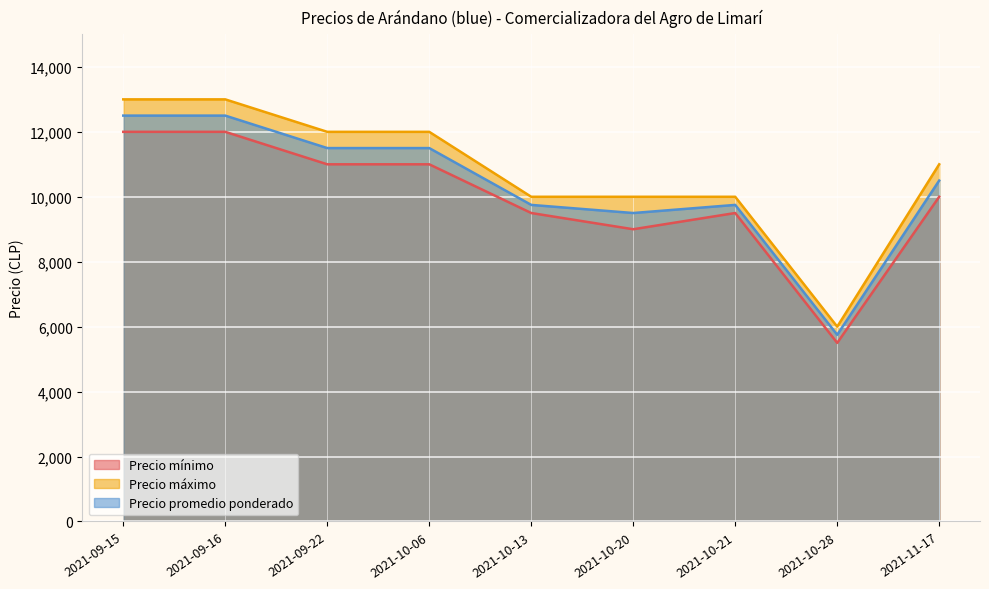

True or false: Precio máximo and Precio promedio ponderado cross at least once.

False